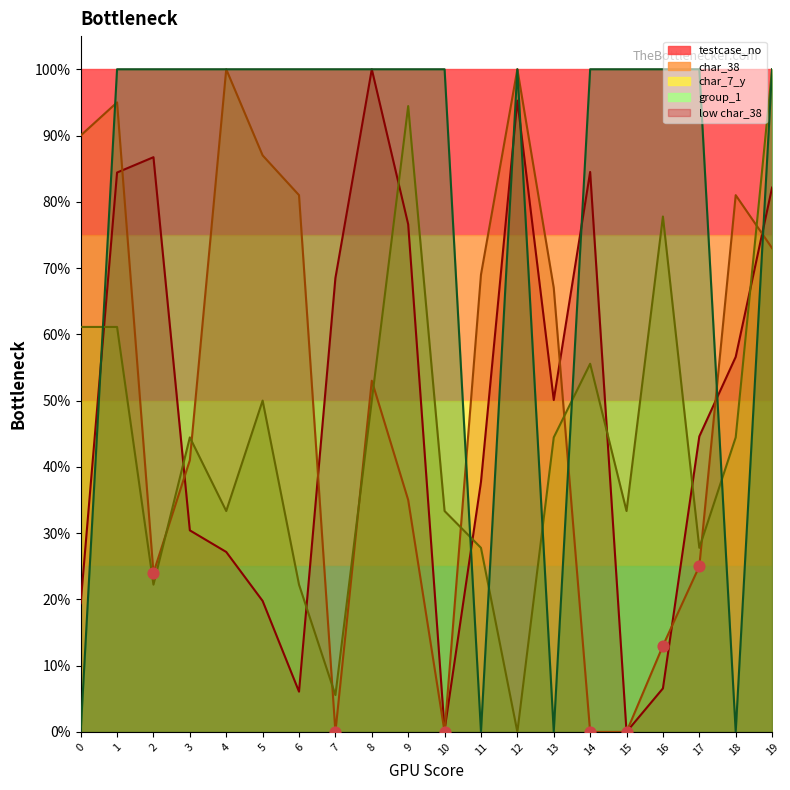

Which has a higher value, 7 or 10?

7